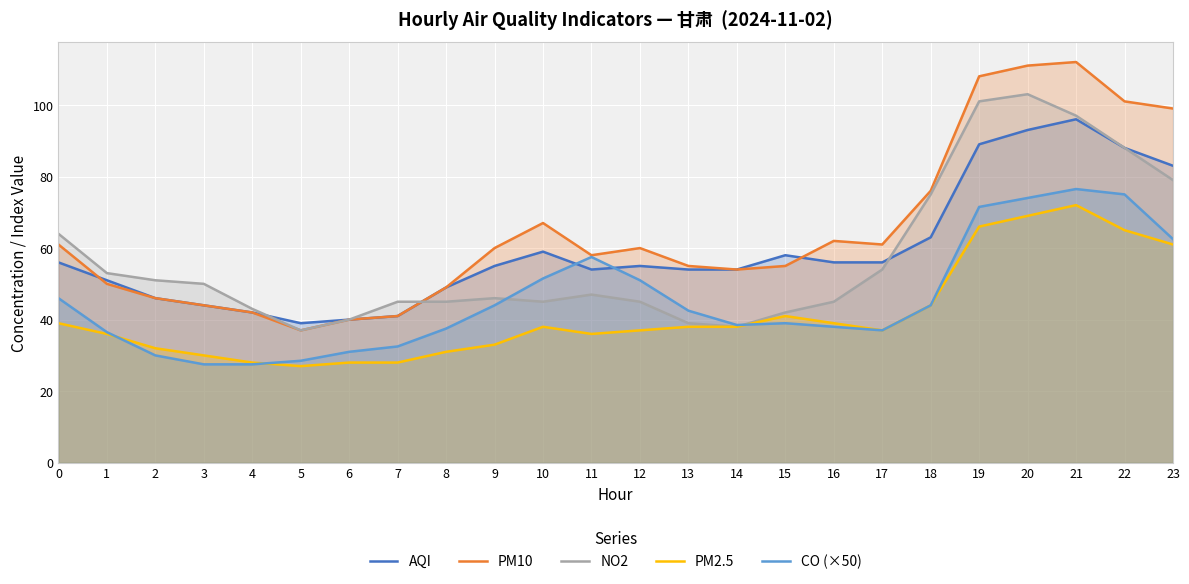

What is the average value of the NO2 series?

57.2